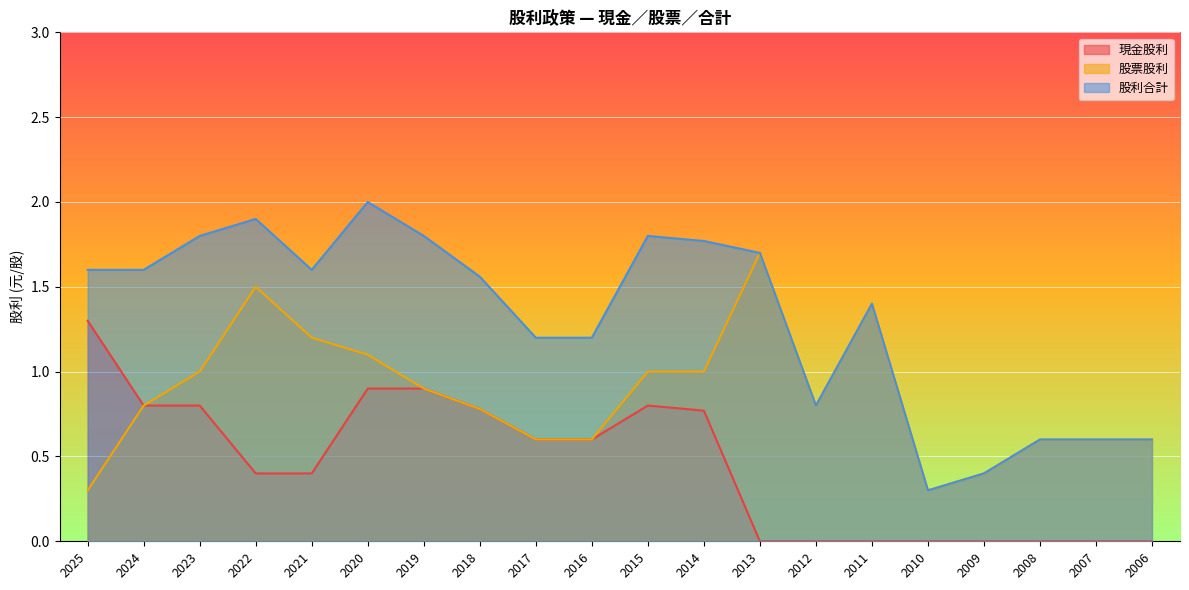

At which label is 現金股利 closest to 0?

2013